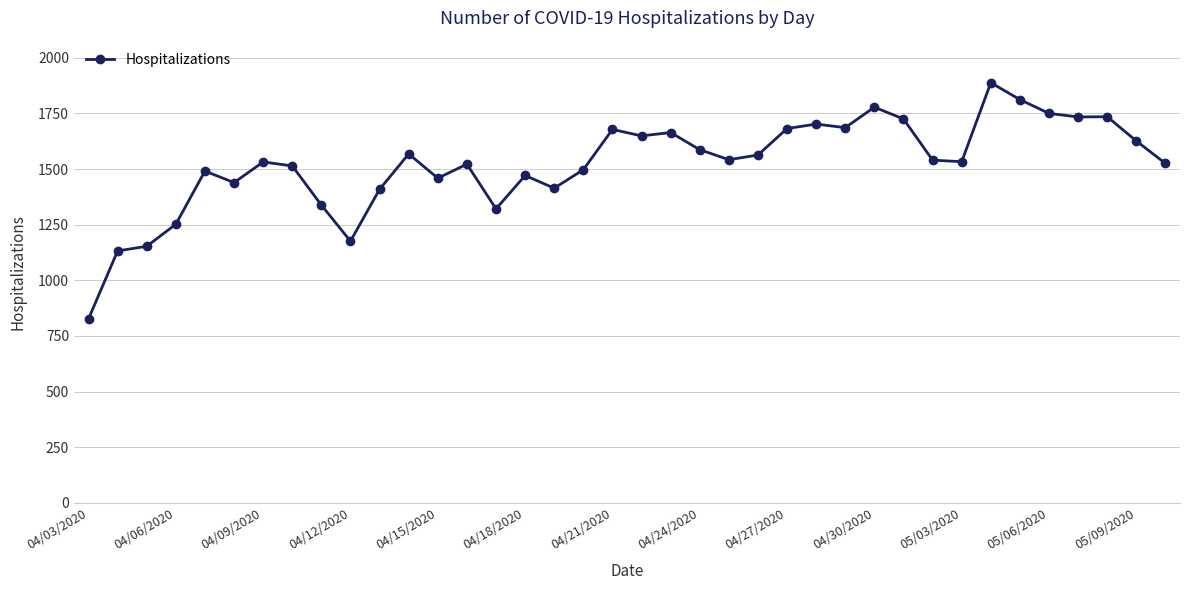

What is the smallest value displayed?

827